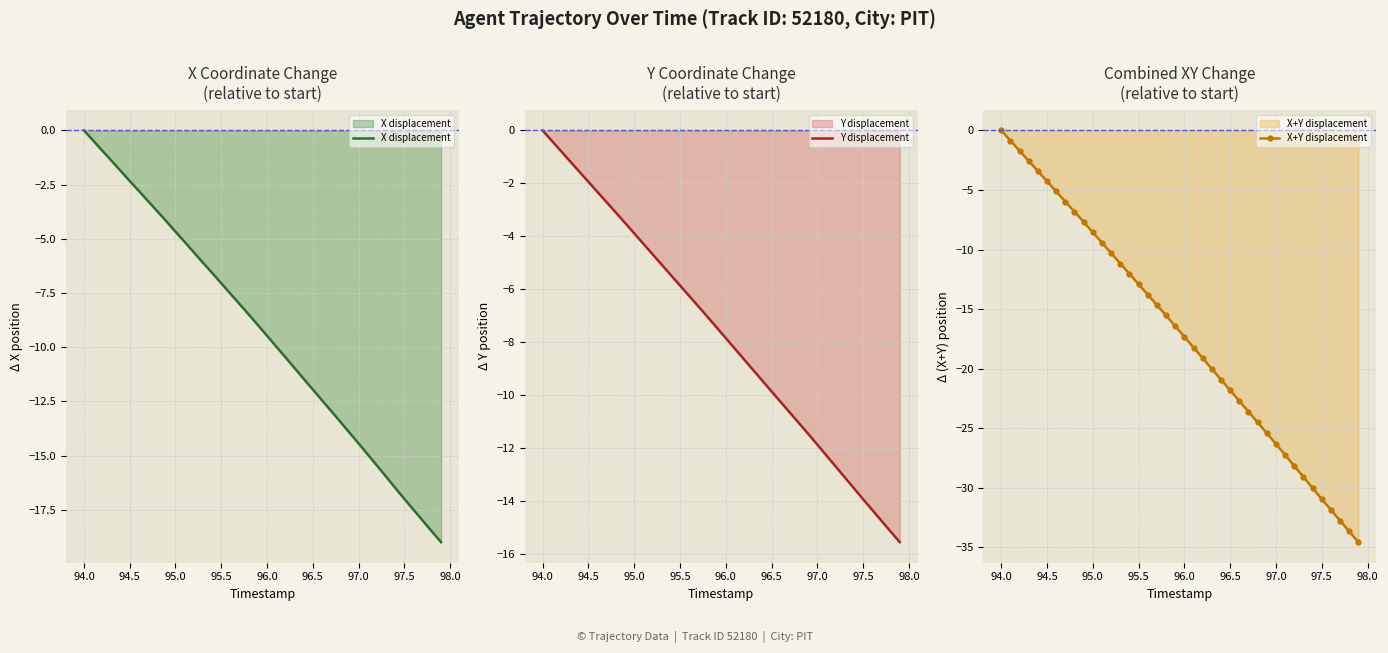

True or false: Y displacement and X+Y displacement intersect in this chart.

False